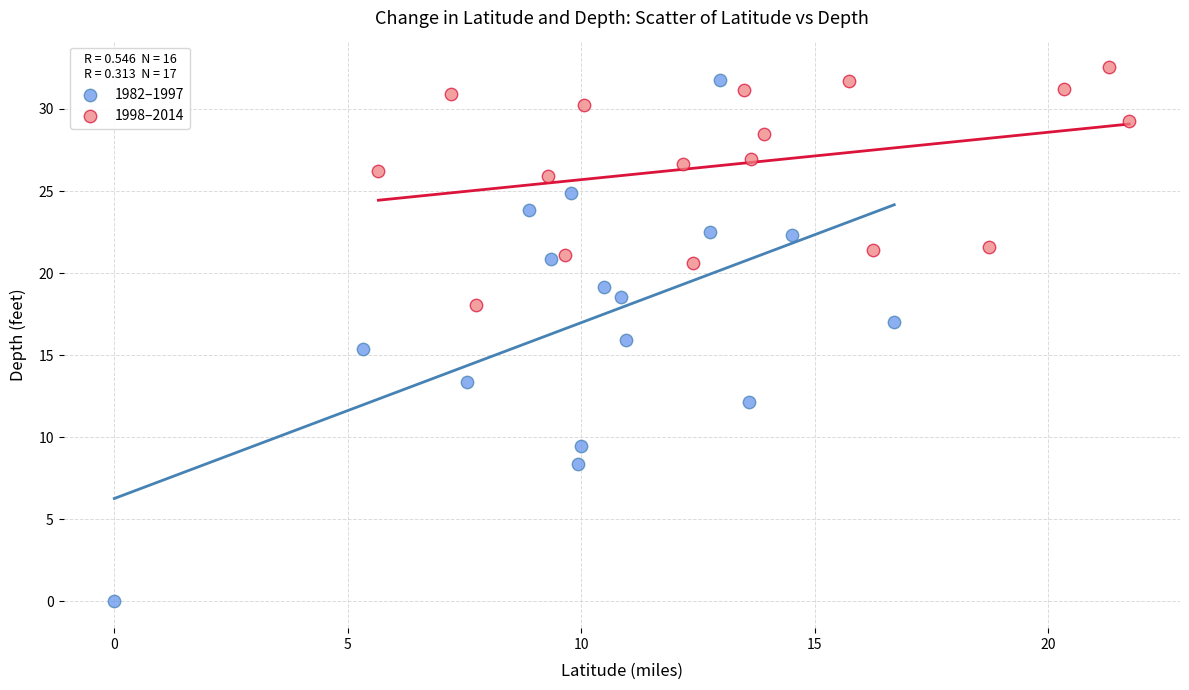

Which series has the widest spread of Y values?

1982–1997